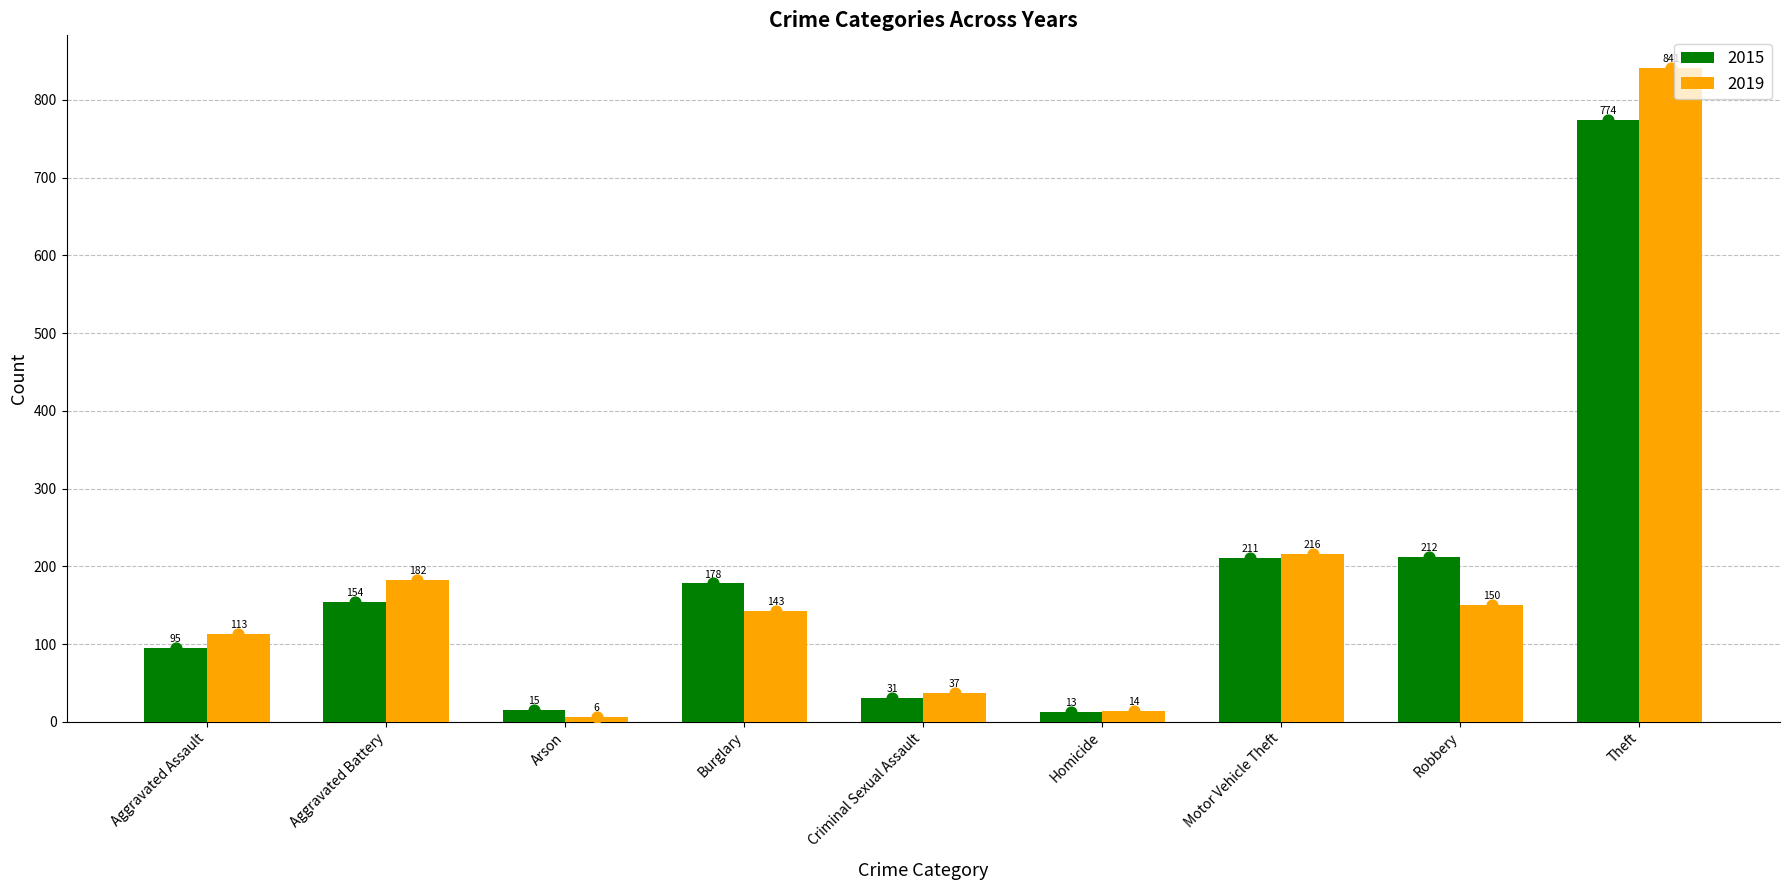

At which category is the sum across all series the highest?

Theft